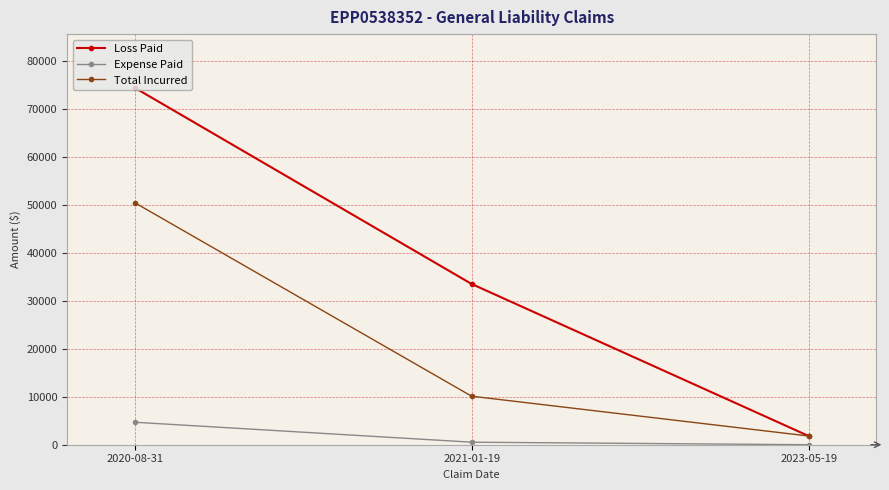

Rank the series by their maximum value, from lowest to highest.

Expense Paid, Total Incurred, Loss Paid